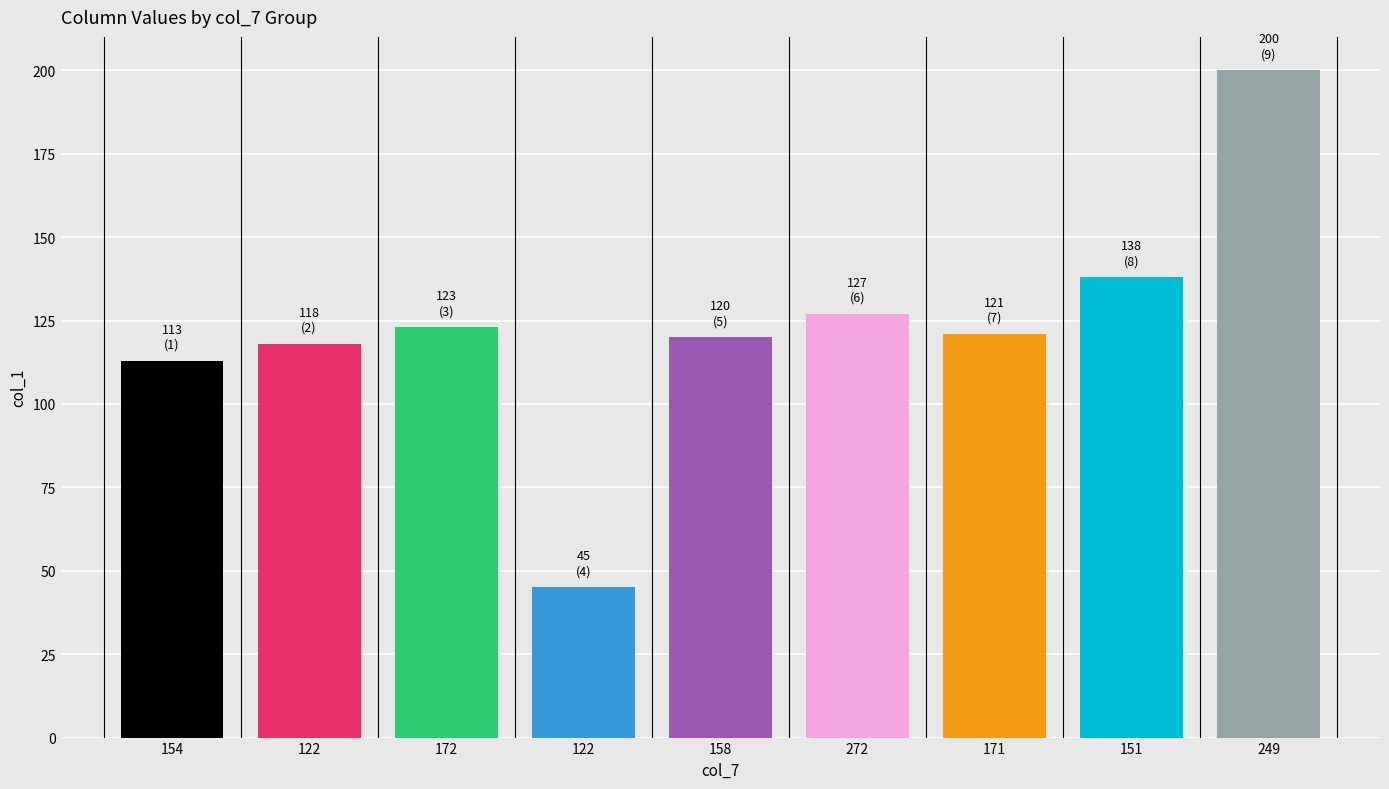

Reading left to right, transcribe all the data shown in this chart.

113	118	123	45	120	127	121	138	200